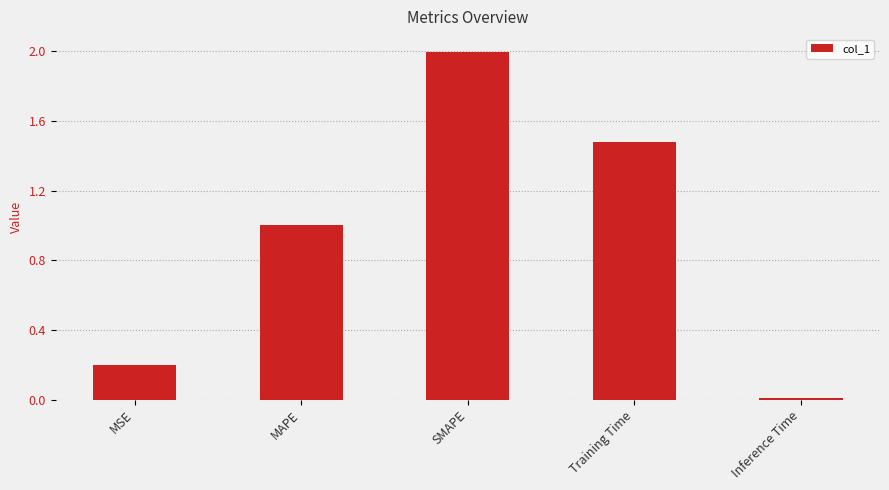

How many series are shown in this chart?

1